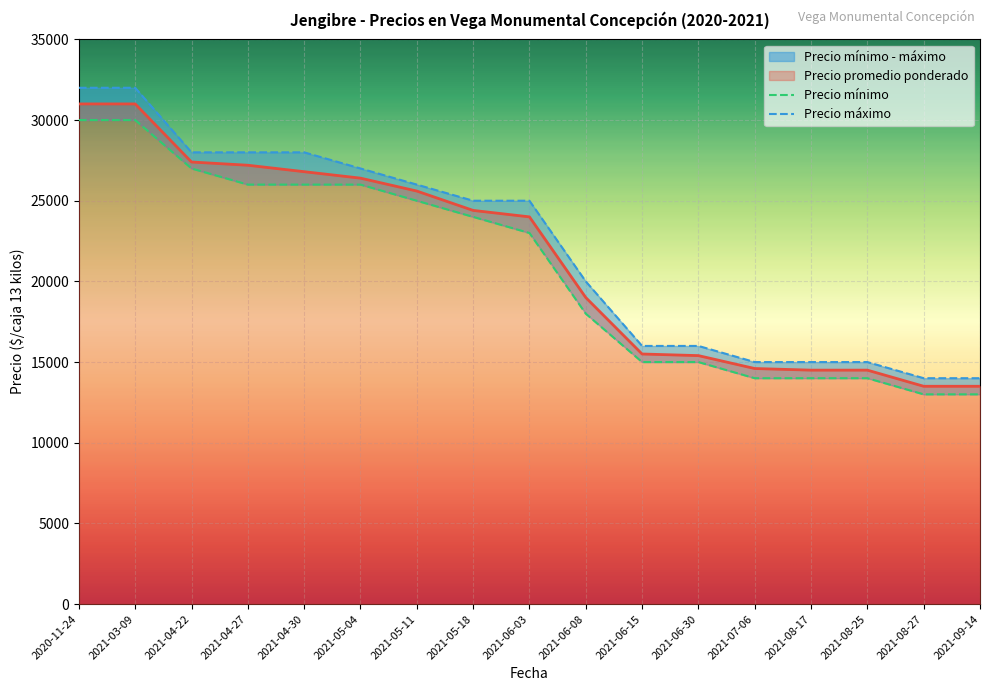

Which series has the largest total across all categories?

Precio máximo